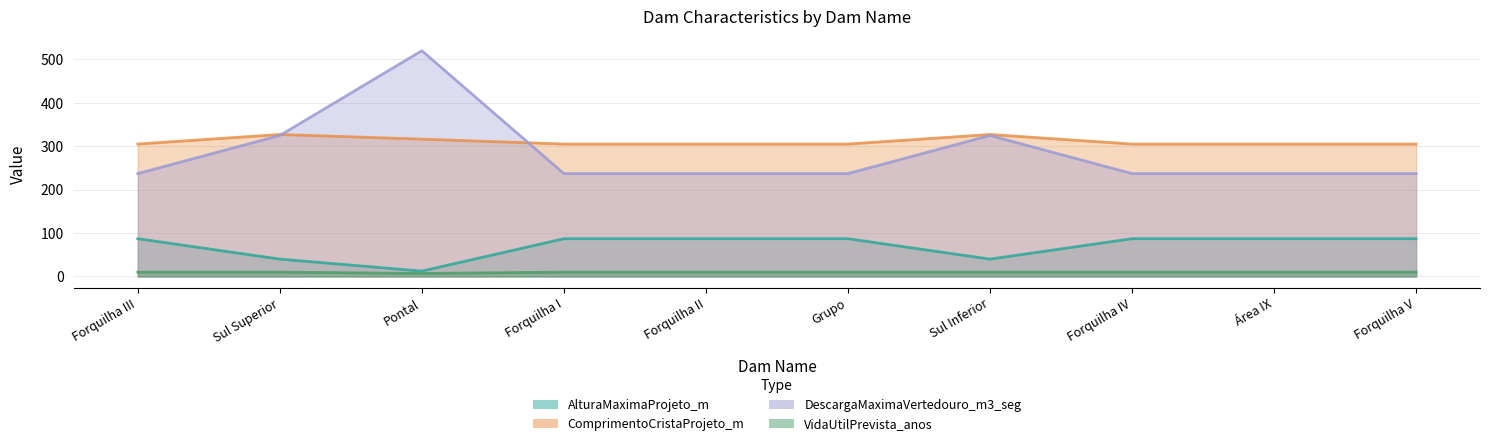

What is the sum of the ComprimentoCristaProjeto_m values at Pontal and Forquilha IV?

621.3